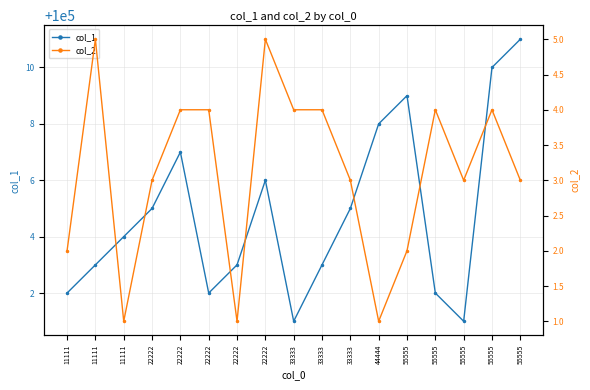

Rank the series by their maximum value, from lowest to highest.

col_2, col_1